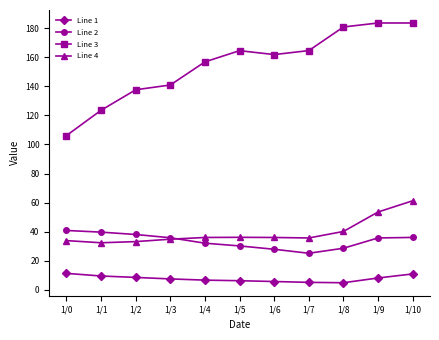

Between 1/0 and 1/8, which series saw the biggest shift?

Line 3